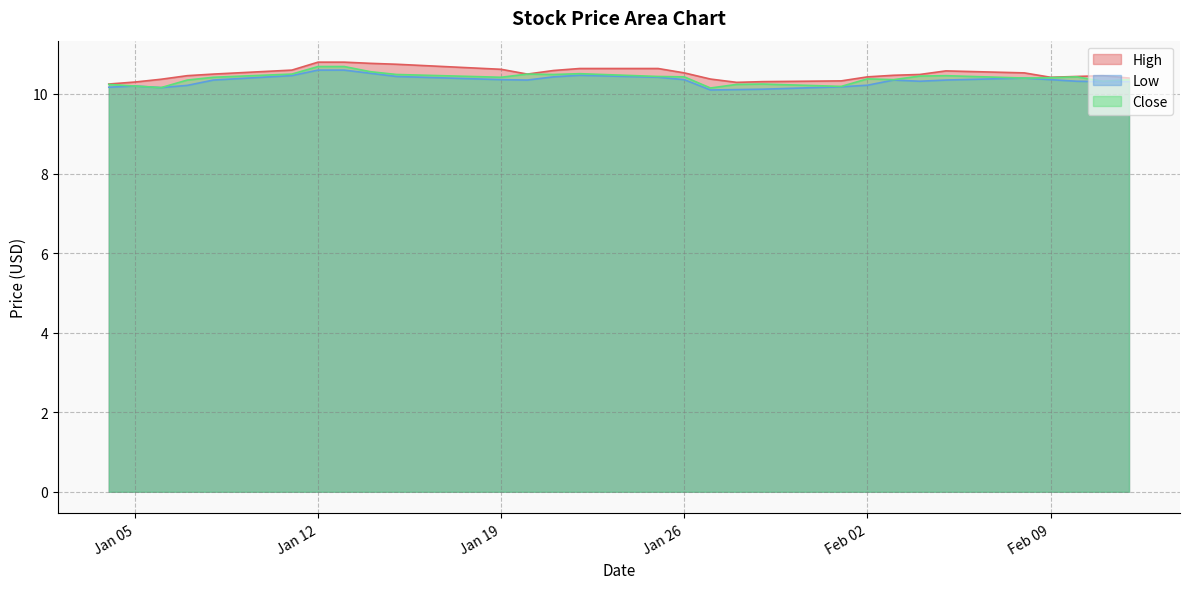

Which series has the largest range (max minus min)?

High